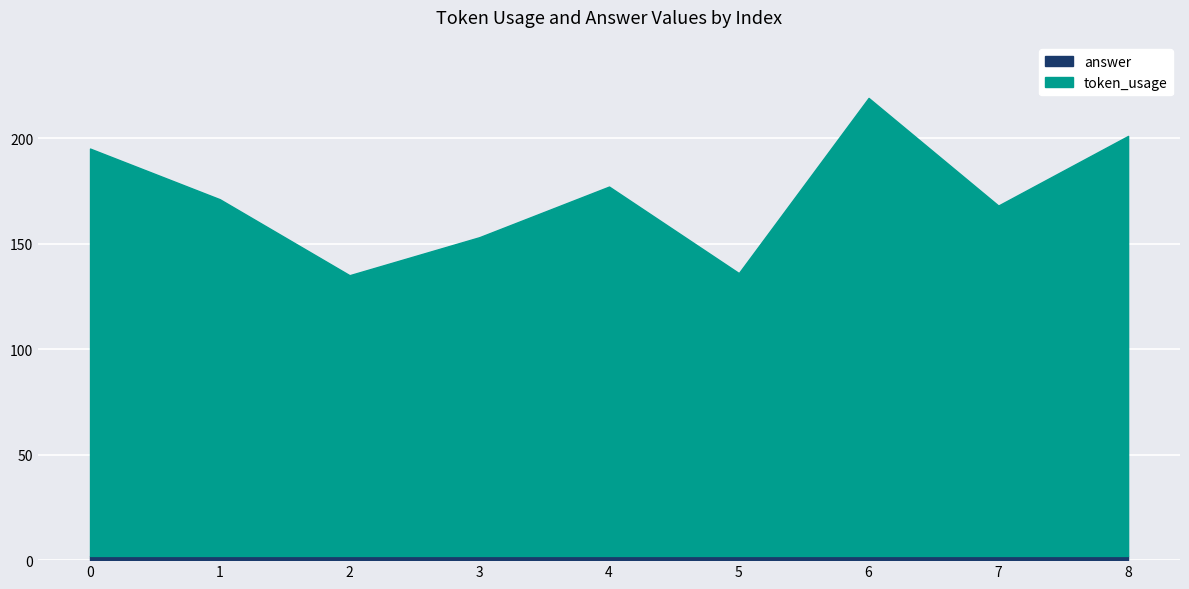

Is it true that answer equals 2 at 8?

True